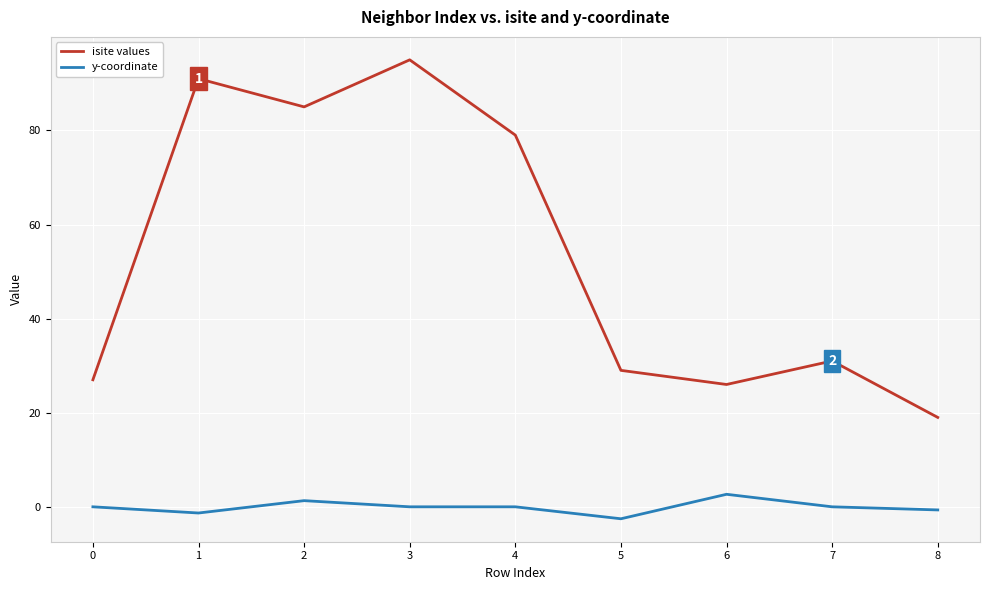

What is the sum of the y-coordinate values at 3 and 5?

-2.5